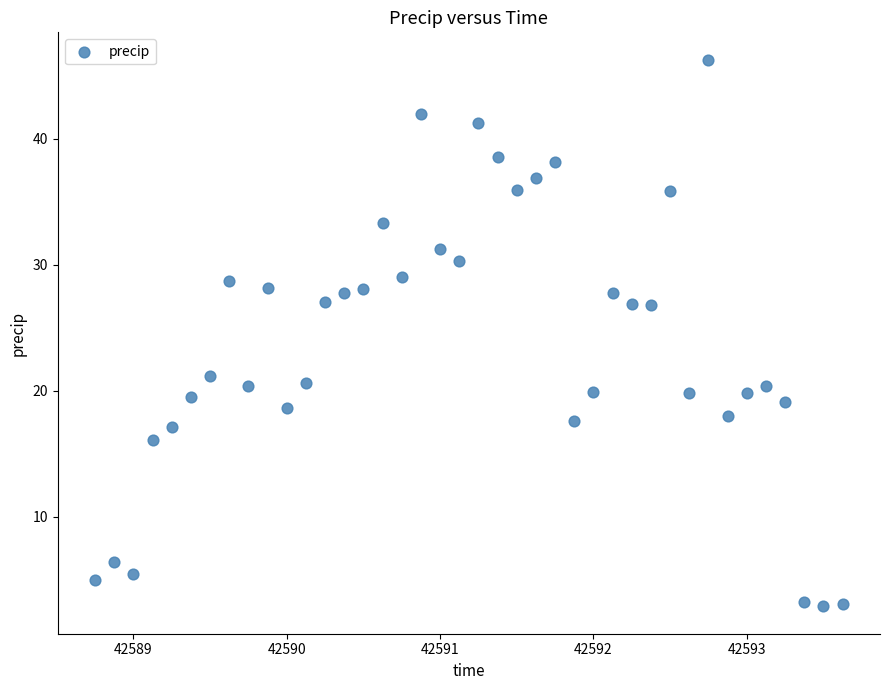

What is the range of Y values (max minus min)?

43.4